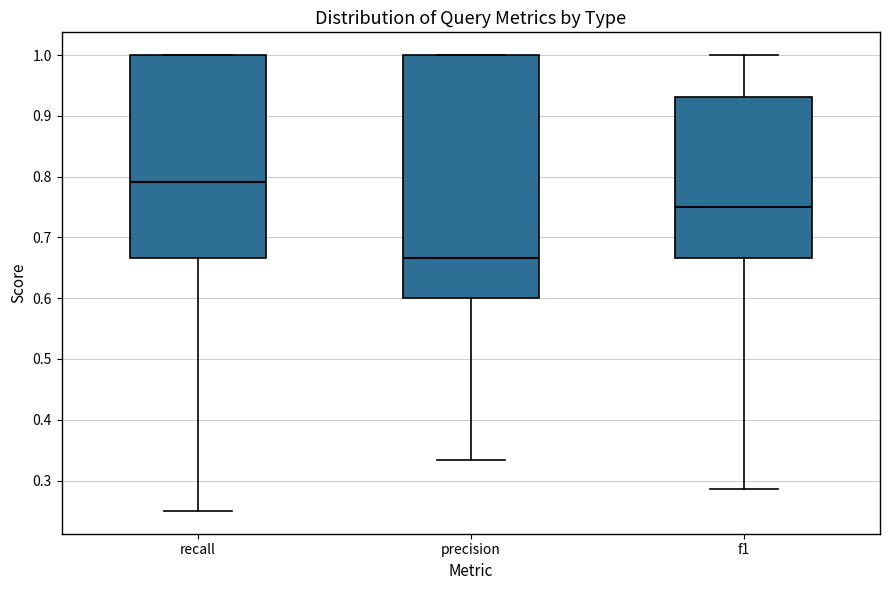

Reading left to right, read every box against the y-axis: the position of its median line, the range the box covers, and the ends of its whiskers. The values are not printed on the chart, so give them approximately, as read against the axis.

recall: median 0.79, box 0.67 to 1.00, whiskers 0.25 to 1.00
precision: median 0.67, box 0.60 to 1.00, whiskers 0.33 to 1.00
f1: median 0.75, box 0.67 to 0.93, whiskers 0.29 to 1.00